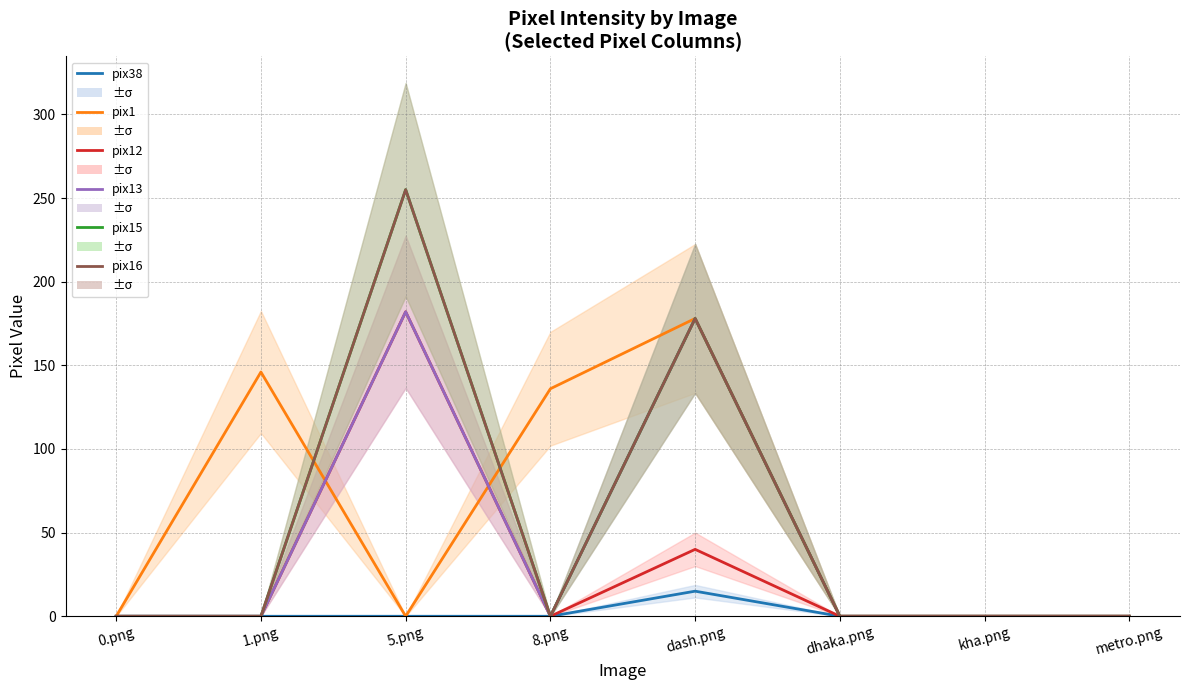

What is the difference between the pix13 values at 5.png and 1.png?

182